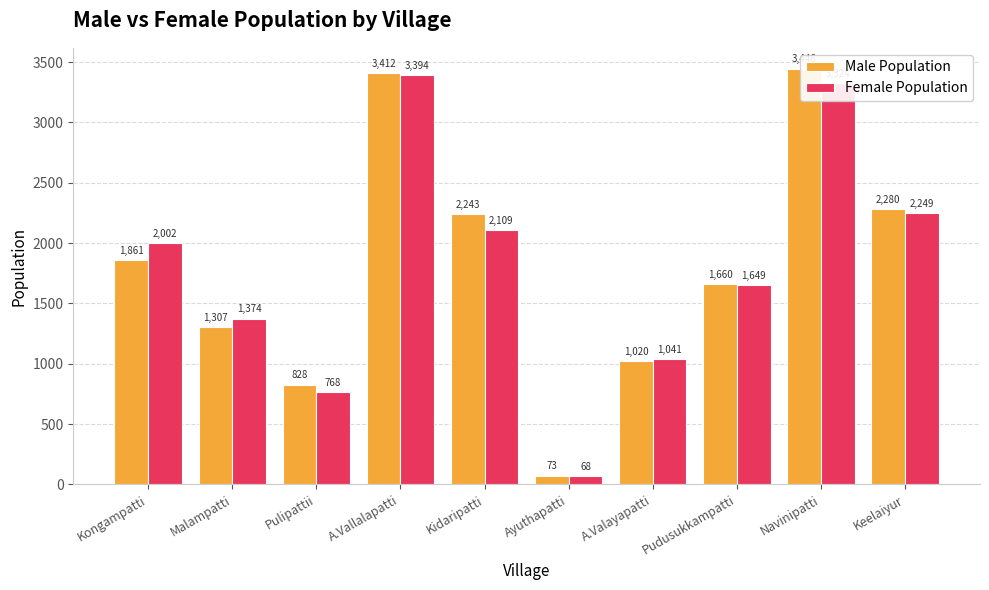

Does the chart contain stacked bars?

No